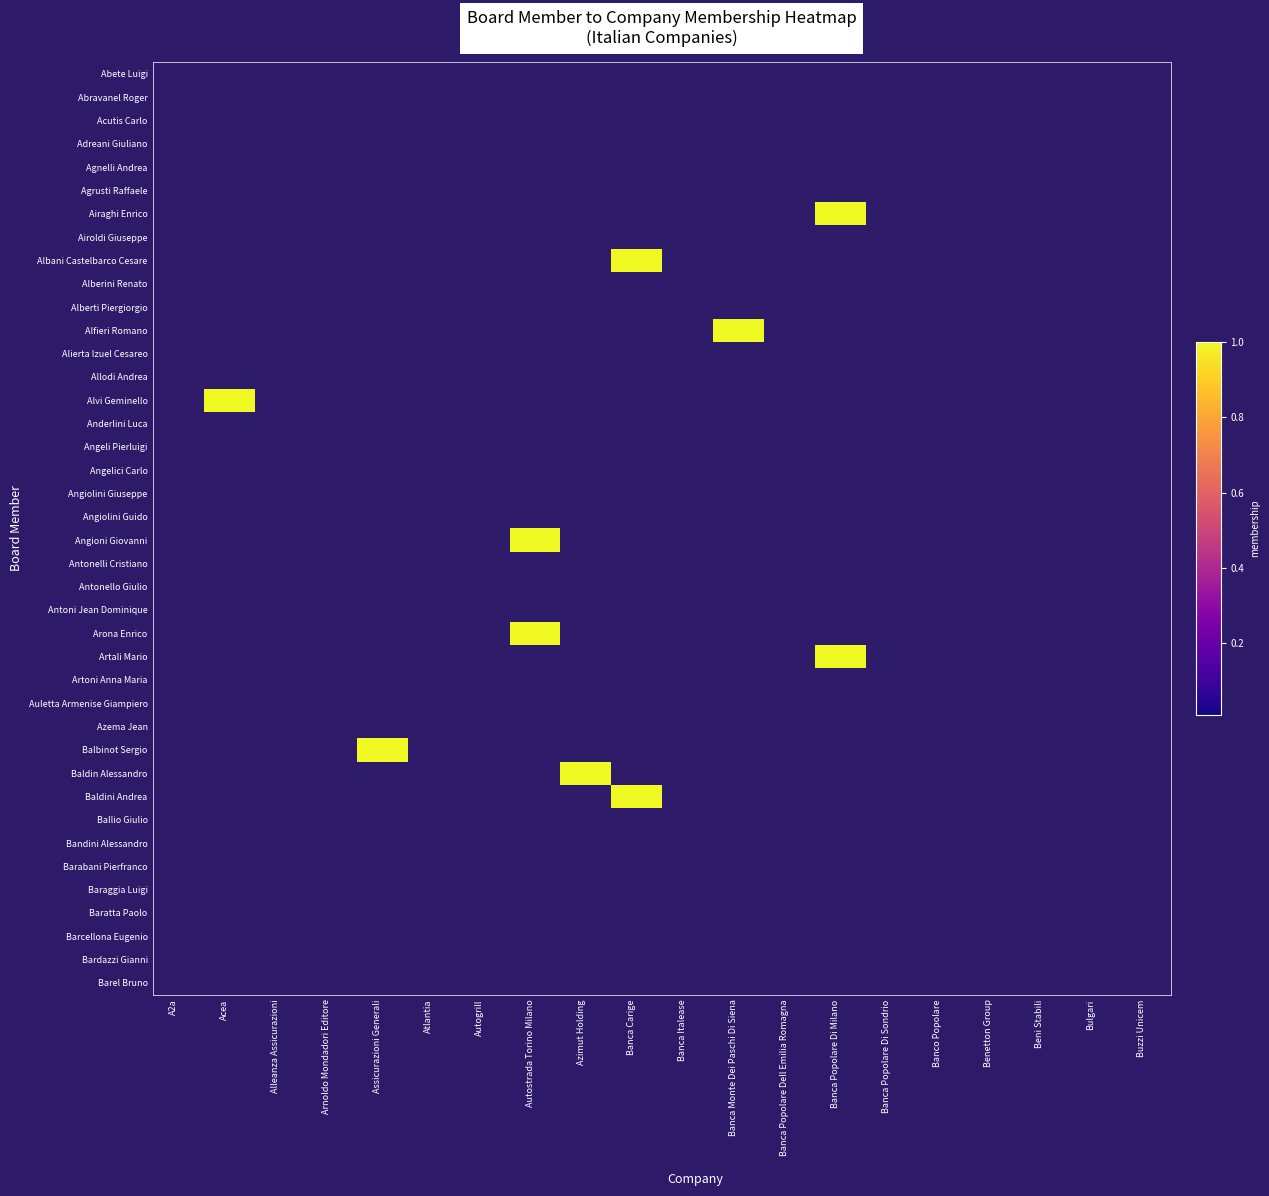

How many categories are shown in the chart?

20